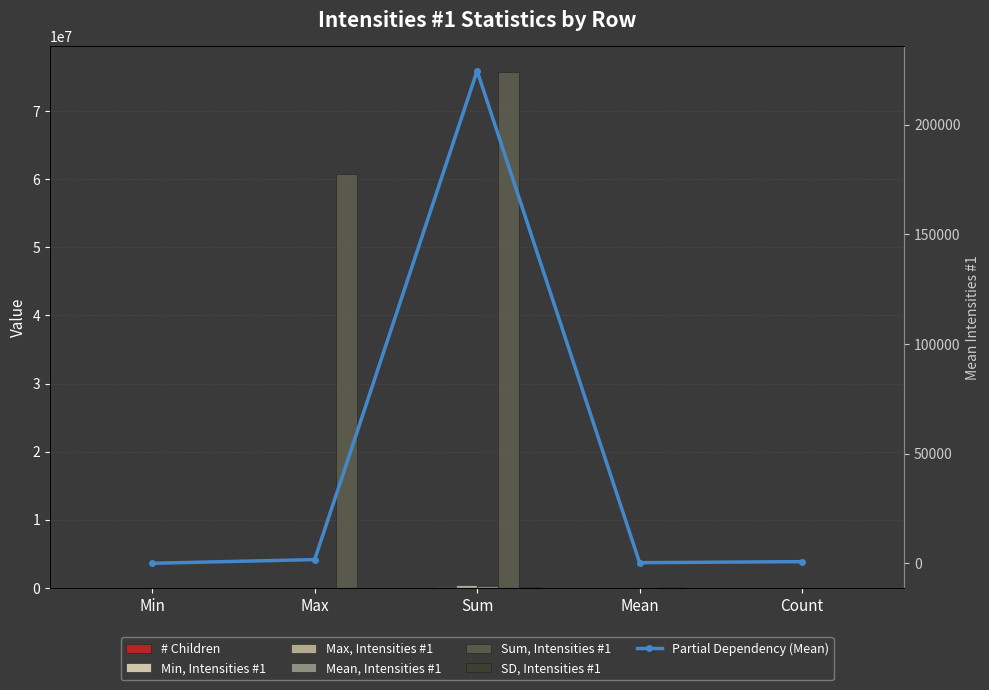

How many bars are there in each group?

6